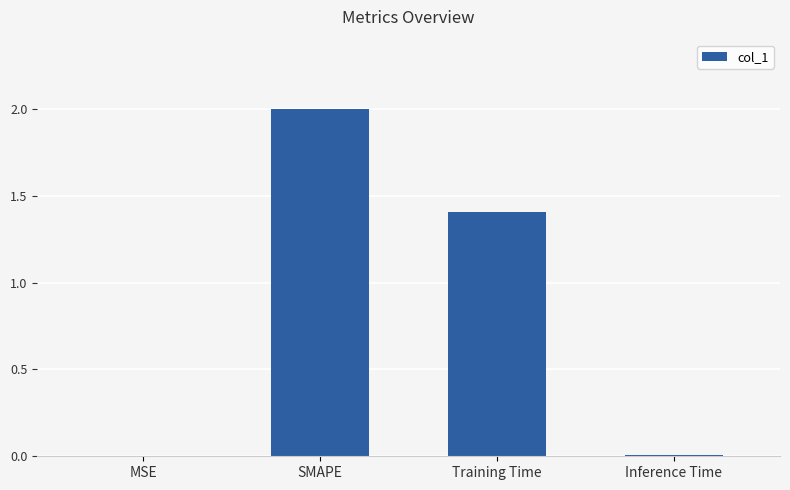

What is the sum of all values?

3.4